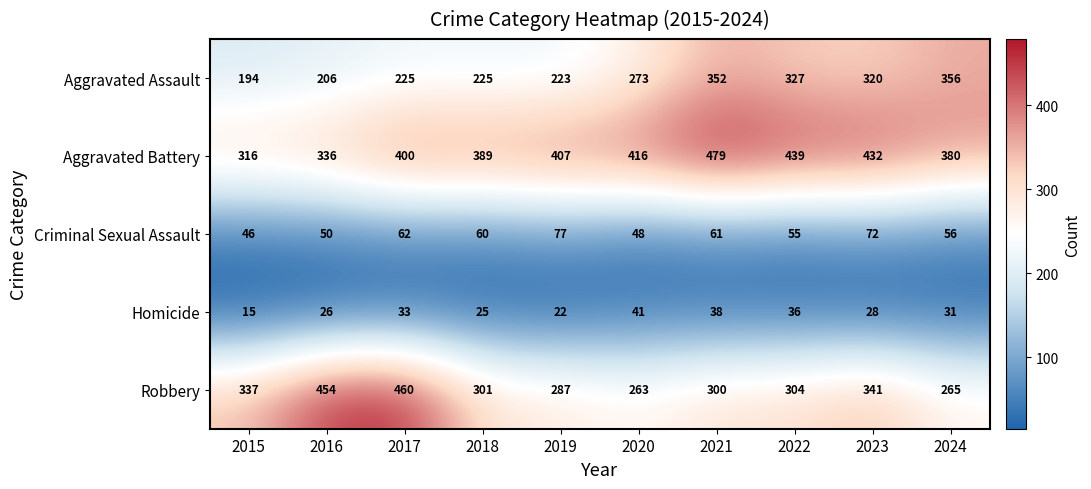

What is the difference between the Aggravated Assault values at 2022 and 2018?

102